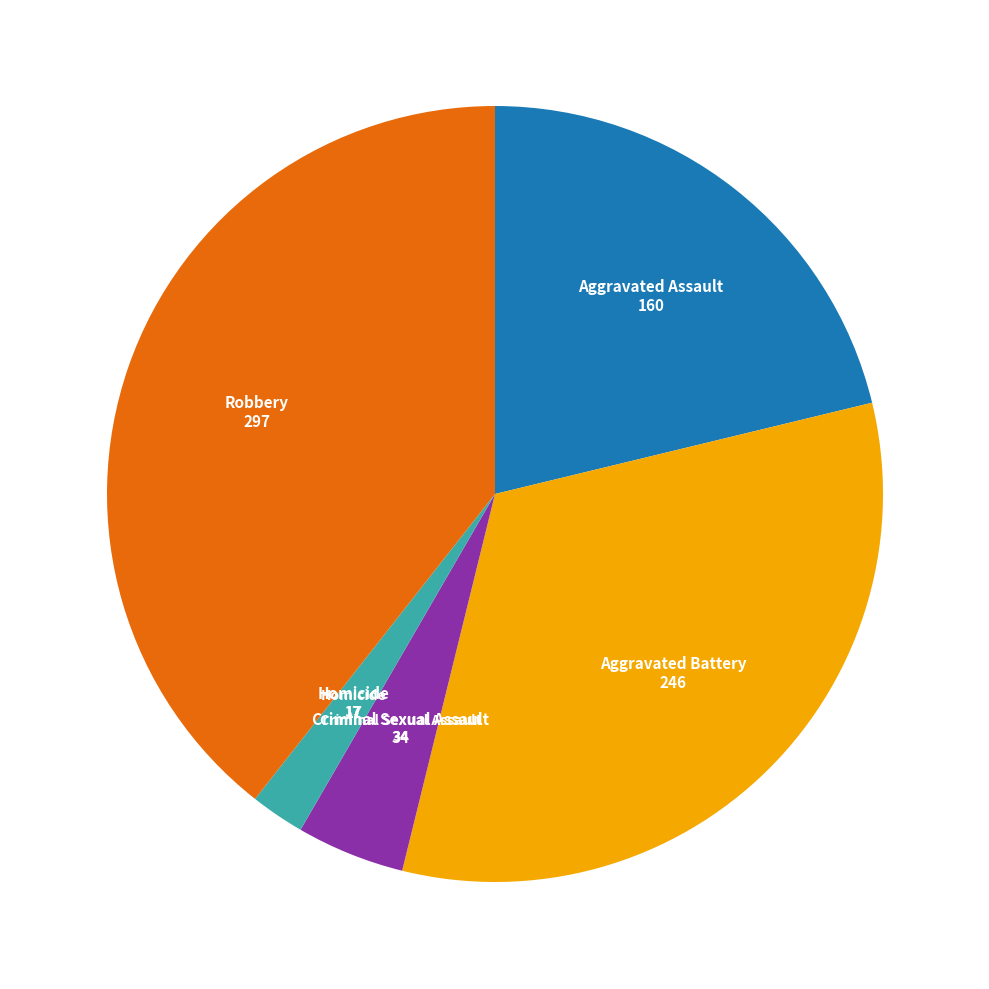

Is there a majority slice in this chart?

No